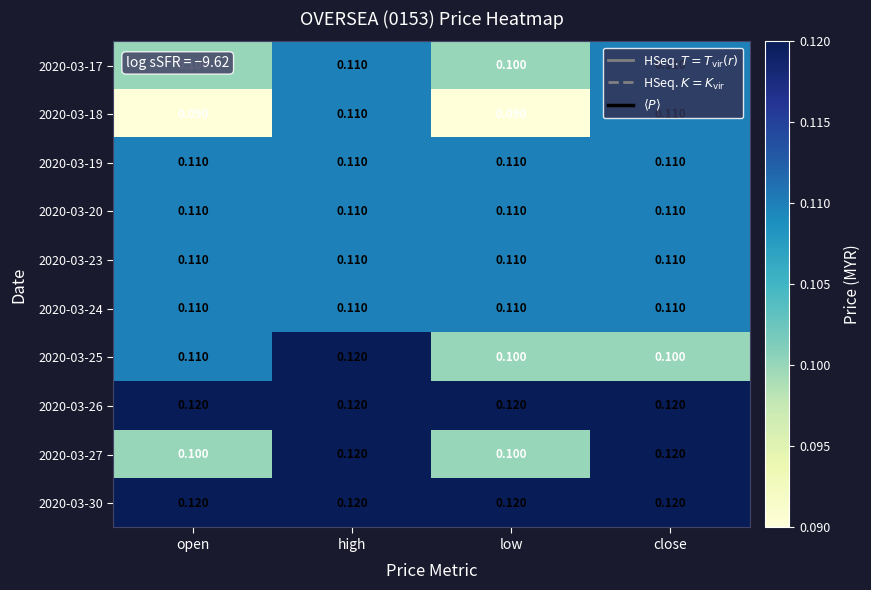

Is the value of 2020-03-27 at close greater than the value of 2020-03-24 at close?

Yes